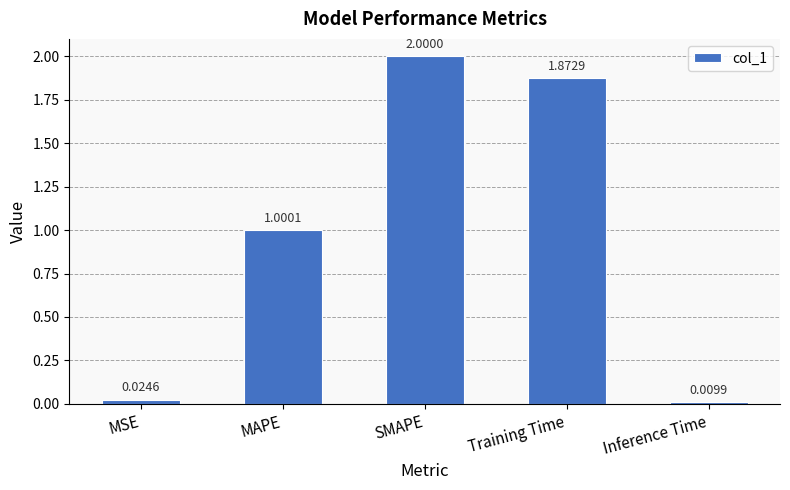

Does the chart contain stacked bars?

No